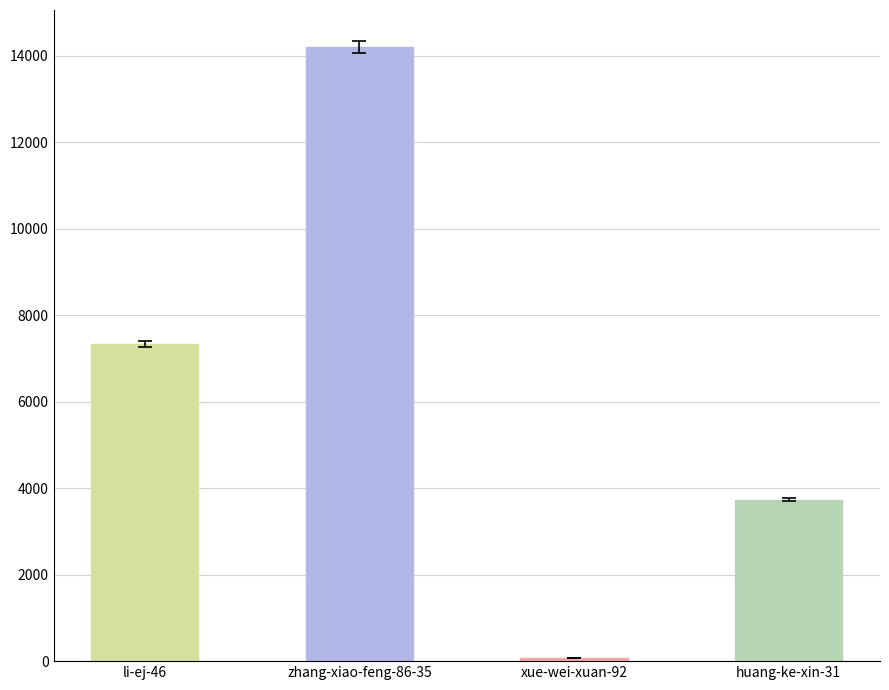

What is the difference between the values at huang-ke-xin-31 and li-ej-46?

3597